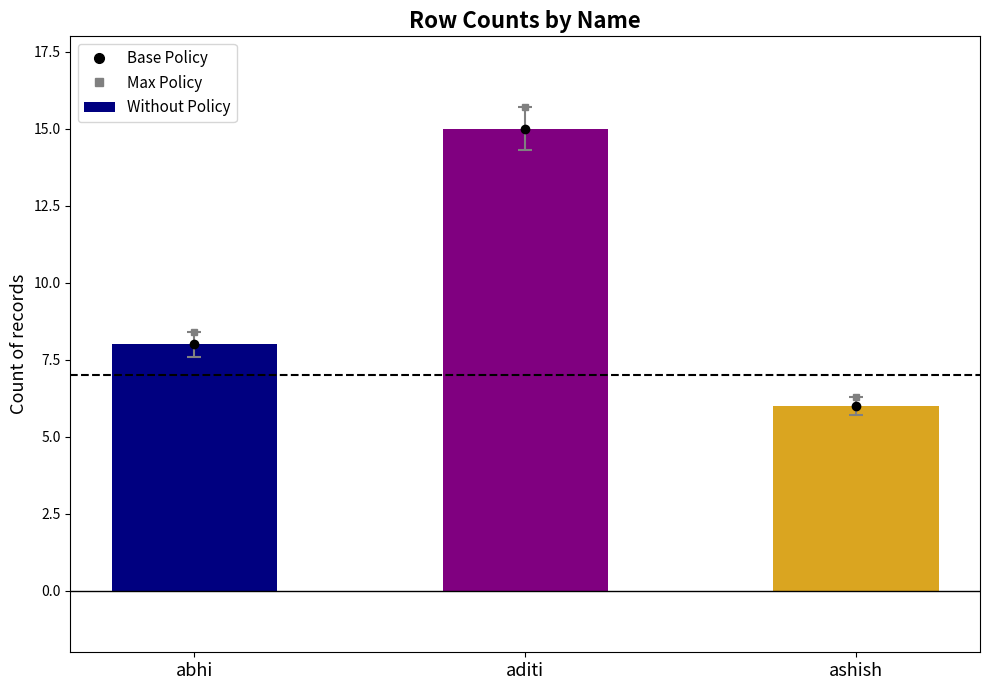

What is the smallest value displayed?

6